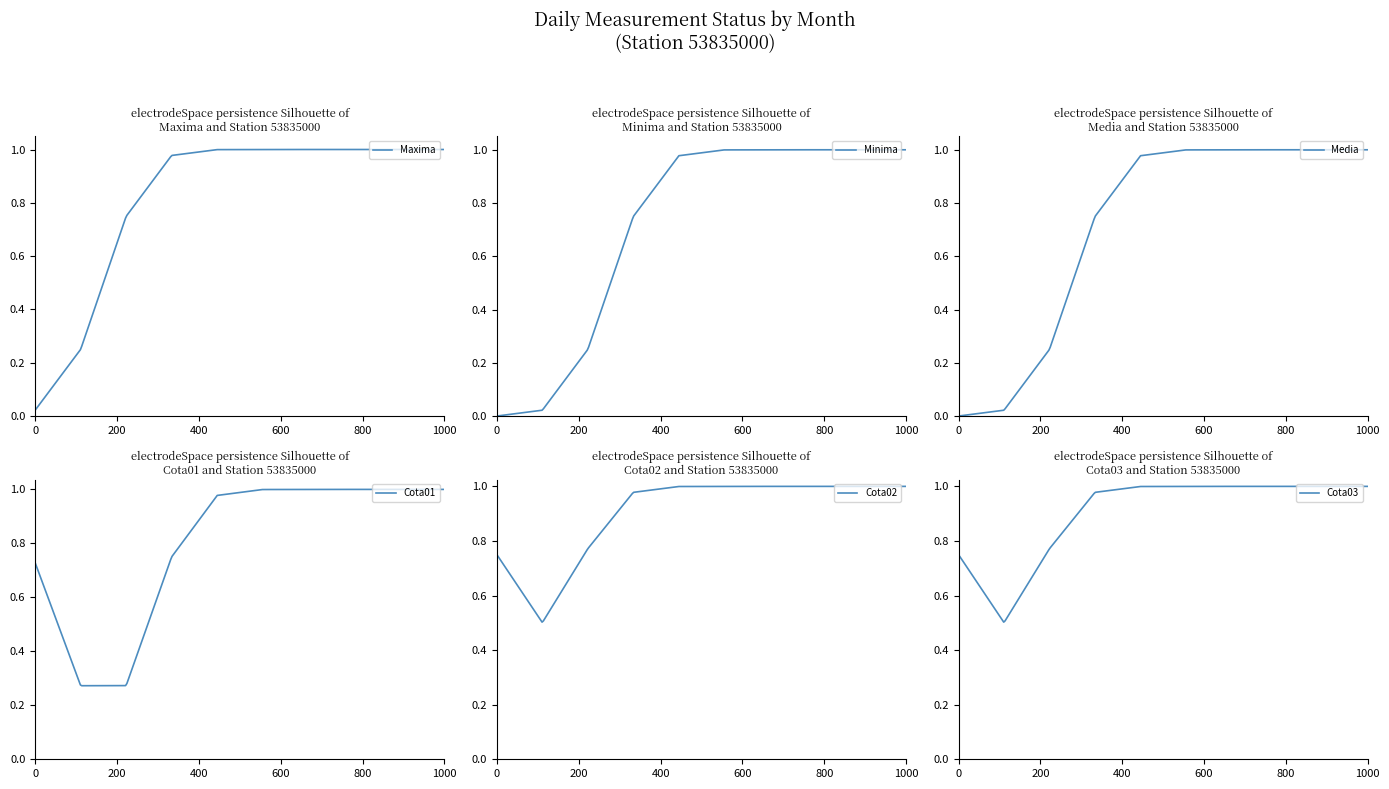

True or false: Cota01 and Media cross at least once.

False